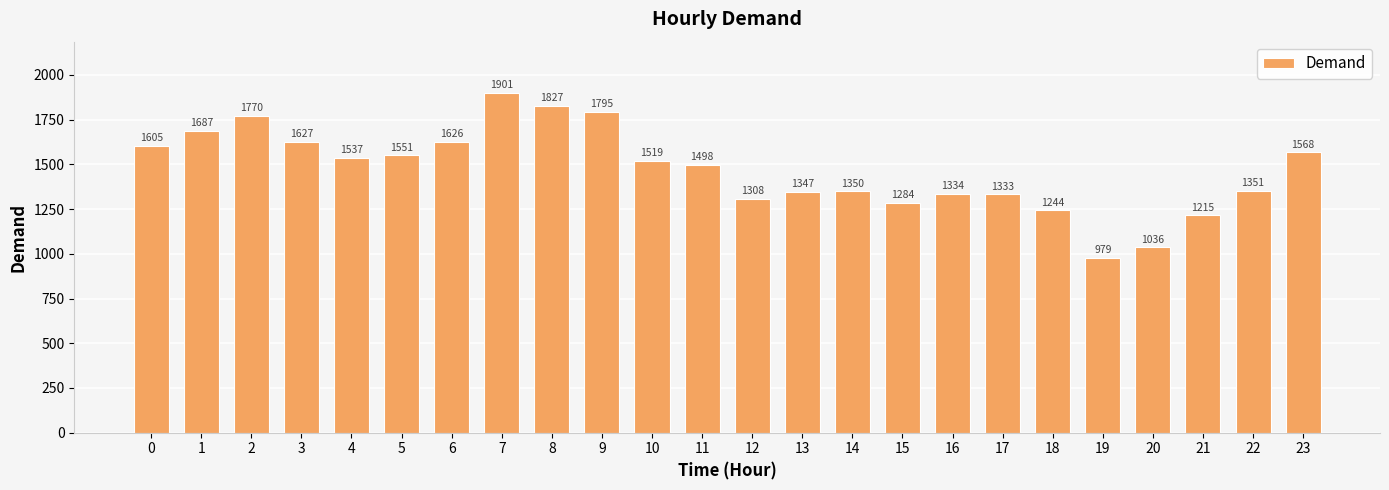

List the labels in order of value, smallest first.

19, 20, 21, 18, 15, 12, 17, 16, 13, 14, 22, 11, 10, 4, 5, 23, 0, 6, 3, 1, 2, 9, 8, 7